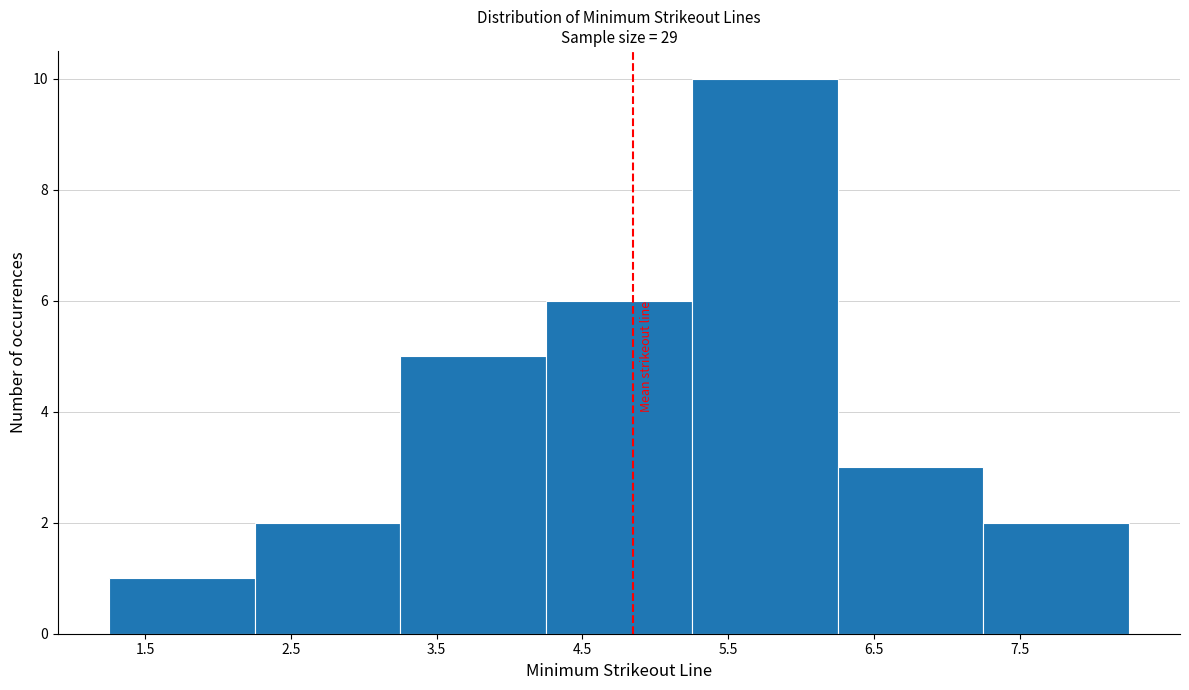

Reading left to right, transcribe this chart: for each bar, give the range it covers on the x-axis and its height. Neither the bar edges nor the heights are printed on the chart, so give them approximately, as read against the axes.

1.25 to 2.25: 1
2.25 to 3.25: 2
3.25 to 4.25: 5
4.25 to 5.25: 6
5.25 to 6.25: 10
6.25 to 7.25: 3
7.25 to 8.25: 2